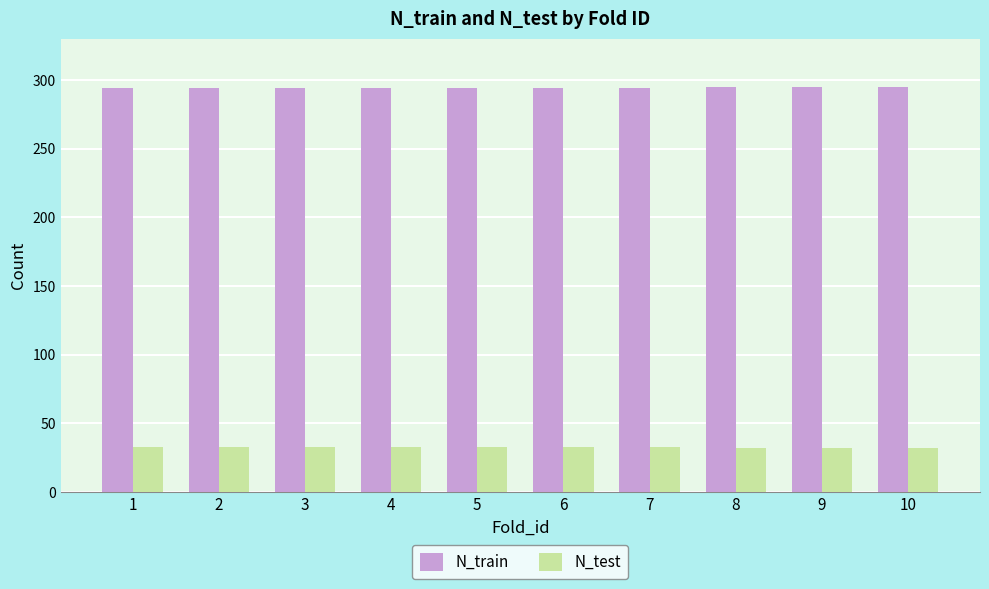

Which series has the largest total across all categories?

N_train